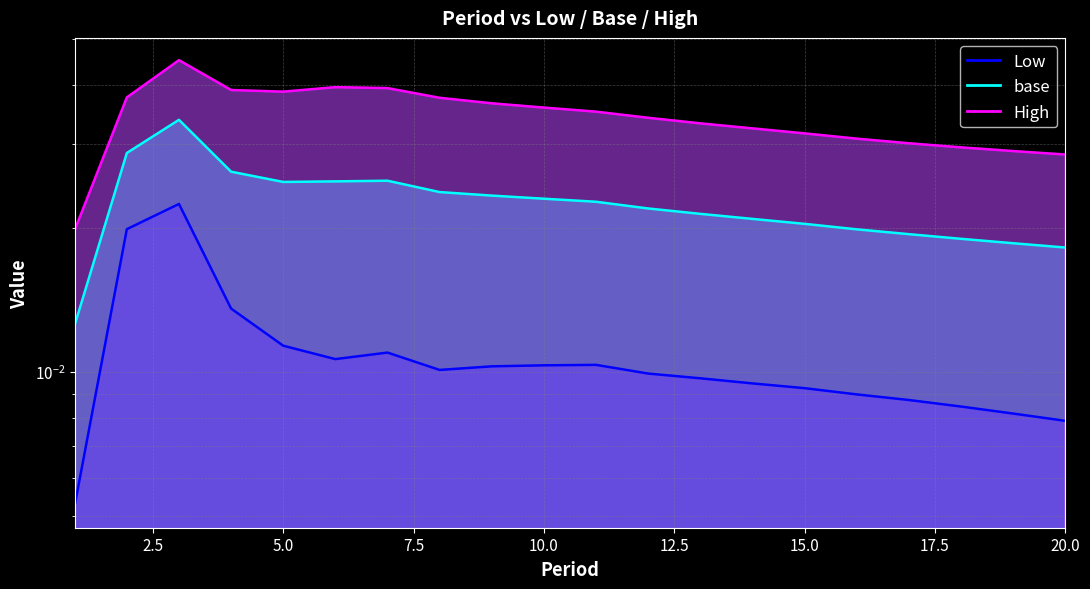

At which category does Low reach its first local peak?

3